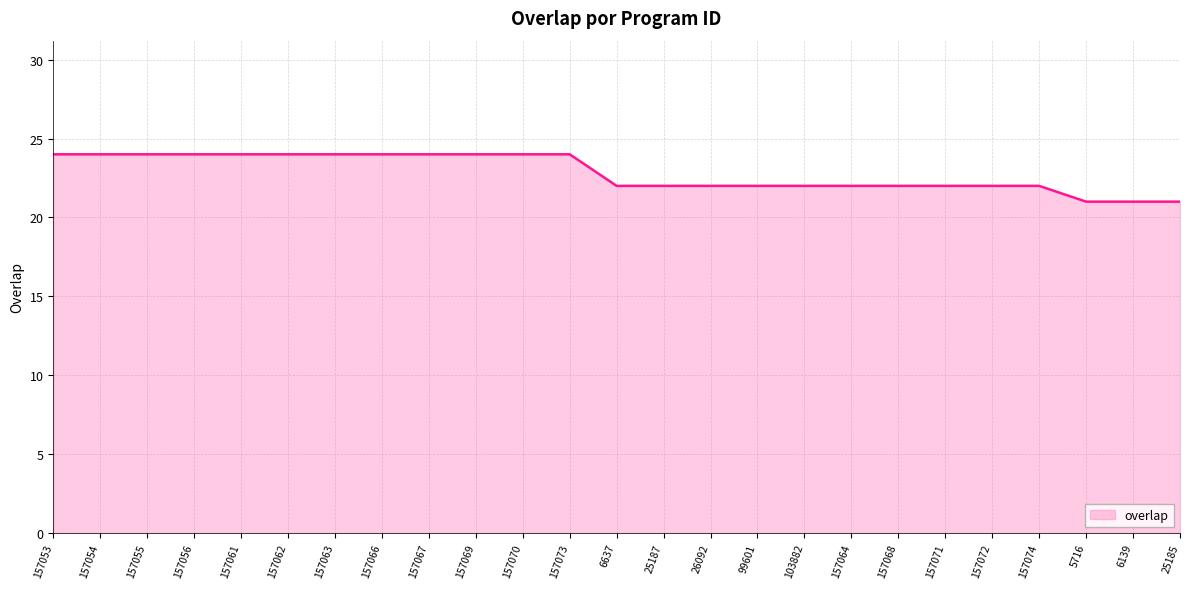

Reading left to right, what are all the values shown in this chart?

24	24	24	24	24	24	24	24	24	24	24	24	22	22	22	22	22	22	22	22	22	22	21	21	21